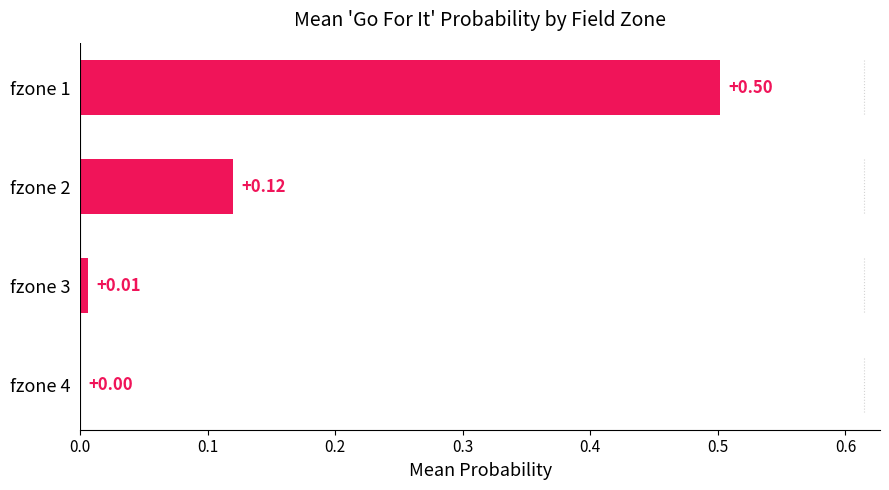

Are the bars horizontal?

Yes